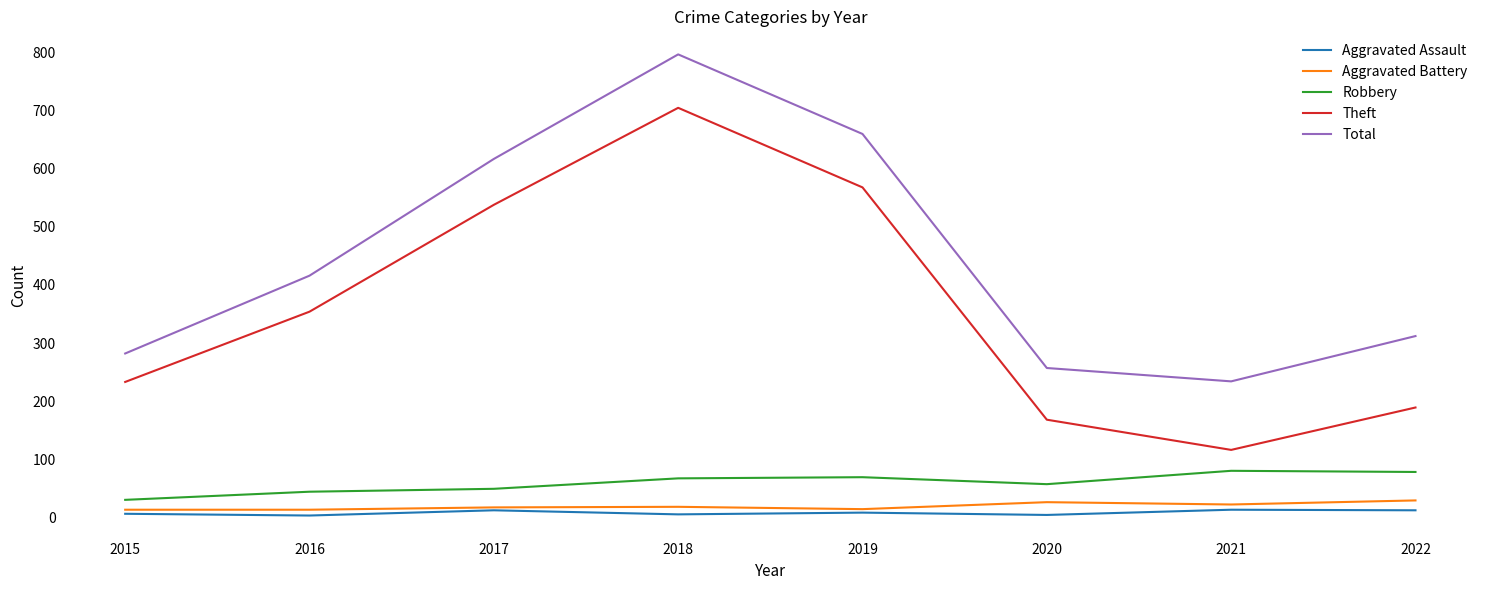

In Total, how many points are higher than both neighbors (excluding endpoints)?

1